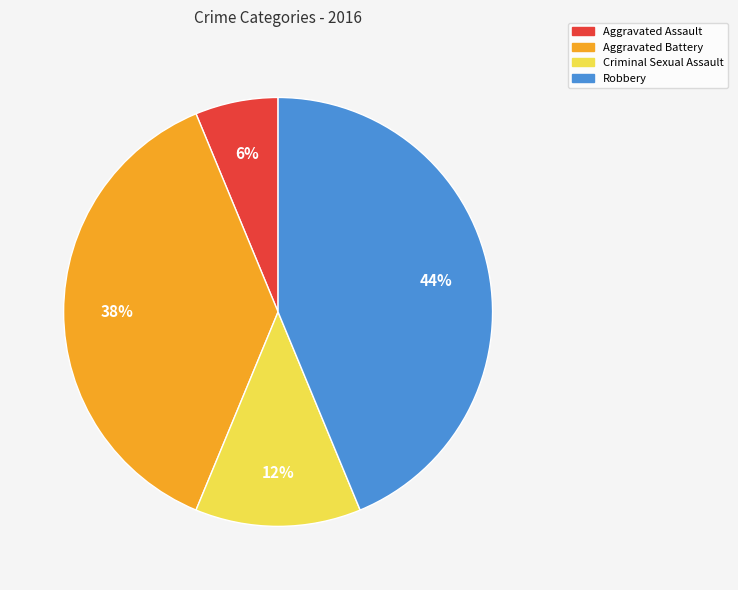

Is Aggravated Assault the majority of the pie?

No